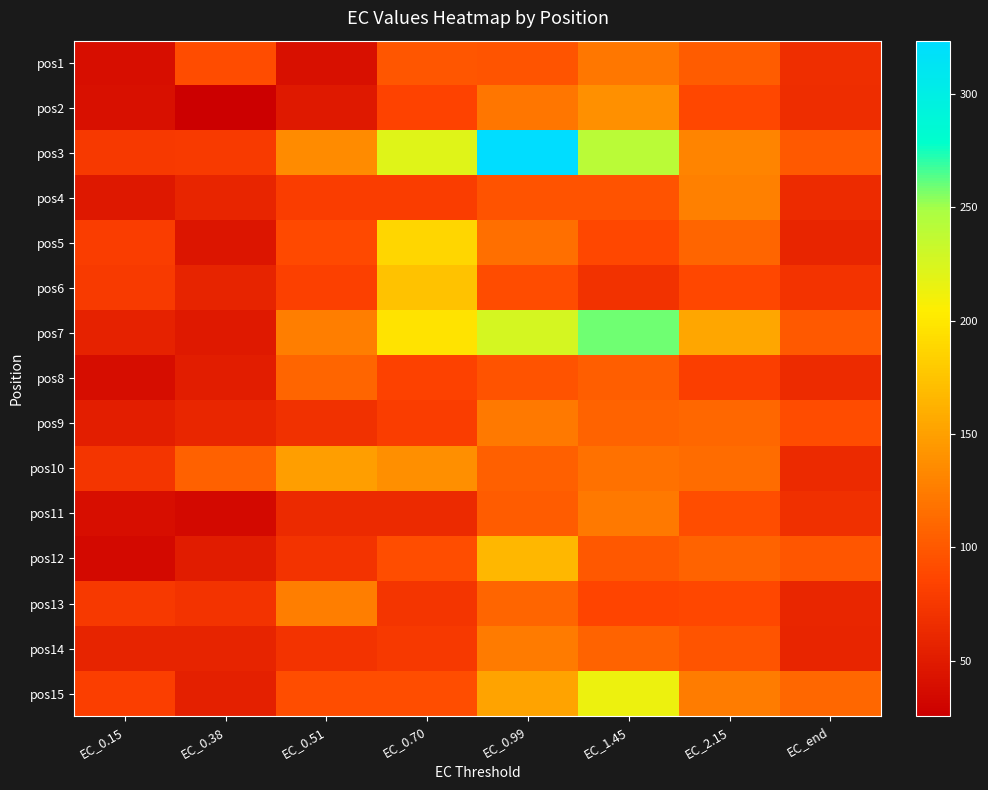

Which series has the widest spread of values?

pos3